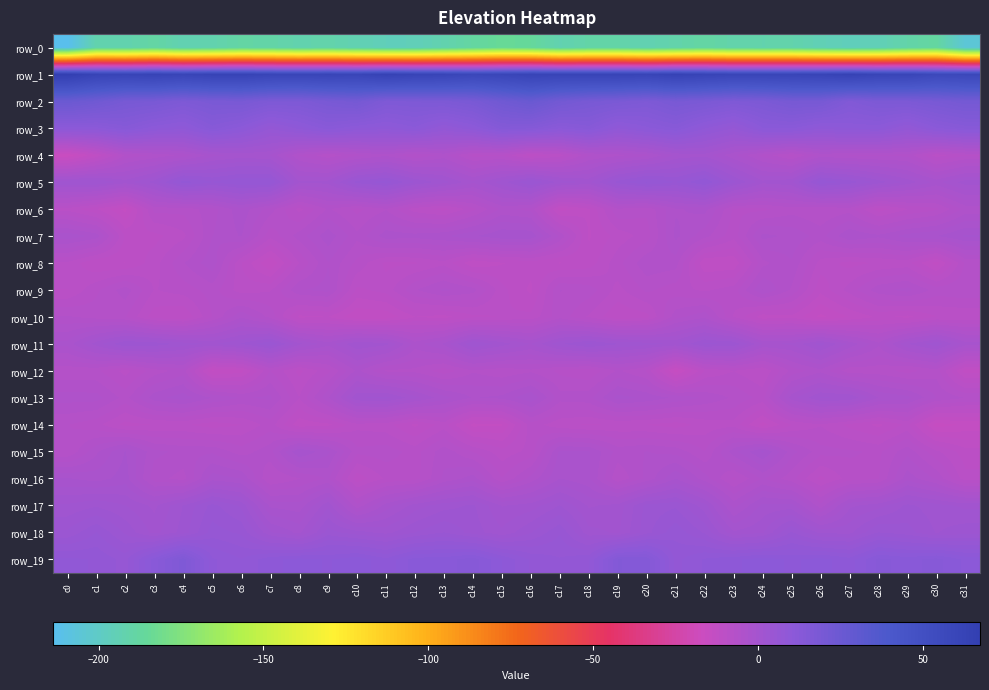

Reading right to left, transcribe all the data shown in this chart.

row_0: c31=-205.9	c30=-187.8	c29=-190.5	c28=-195.3	c27=-196.6	c26=-194.7	c25=-191.6	c24=-191.7	c23=-191.3	c22=-188.5	c21=-191.1	c20=-193.5	c19=-190.4	c18=-190.3	c17=-193.0	c16=-186.1	c15=-184.4	c14=-188.2	c13=-192.4	c12=-196.1	c11=-196.2	c10=-193.7	c9=-191.1	c8=-192.1	c7=-190.1	c6=-189.1	c5=-192.2	c4=-193.7	c3=-188.6	c2=-192.7	c1=-192.0	c0=-213.7
row_1: c31=58.0	c30=57.3	c29=60.8	c28=61.1	c27=63.9	c26=61.7	c25=60.9	c24=60.9	c23=60.7	c22=62.0	c21=63.7	c20=61.1	c19=62.1	c18=61.7	c17=61.5	c16=62.0	c15=60.0	c14=58.7	c13=61.2	c12=62.2	c11=64.0	c10=60.5	c9=61.2	c8=60.5	c7=61.0	c6=63.1	c5=62.7	c4=60.9	c3=62.5	c2=61.3	c1=62.2	c0=67.4
row_2: c31=21.1	c30=19.3	c29=17.9	c28=17.7	c27=15.6	c26=20.0	c25=20.2	c24=17.7	c23=16.7	c22=18.4	c21=19.4	c20=17.0	c19=18.4	c18=19.6	c17=21.8	c16=26.0	c15=23.2	c14=19.2	c13=17.6	c12=17.1	c11=16.6	c10=20.8	c9=19.2	c8=17.1	c7=17.1	c6=19.3	c5=18.6	c4=17.1	c3=19.2	c2=19.9	c1=23.3	c0=25.6
row_3: c31=12.8	c30=11.2	c29=7.8	c28=10.6	c27=10.4	c26=9.4	c25=11.6	c24=11.2	c23=7.0	c22=9.3	c21=12.6	c20=11.1	c19=9.2	c18=13.0	c17=11.5	c16=13.8	c15=14.1	c14=10.2	c13=7.9	c12=11.1	c11=9.6	c10=10.4	c9=12.0	c8=9.6	c7=7.1	c6=10.8	c5=13.0	c4=9.5	c3=10.6	c2=13.0	c1=10.9	c0=11.0
row_4: c31=-7.4	c30=-9.0	c29=-5.5	c28=-5.4	c27=-5.2	c26=-4.7	c25=-7.6	c24=-5.5	c23=-2.7	c22=-0.0	c21=-0.4	c20=-3.3	c19=-4.3	c18=-5.2	c17=-9.0	c16=-10.4	c15=-7.5	c14=-7.8	c13=-4.7	c12=-6.2	c11=-4.4	c10=-5.5	c9=-7.0	c8=-5.2	c7=-0.8	c6=-0.4	c5=-1.1	c4=-3.8	c3=-4.9	c2=-6.0	c1=-11.6	c0=-16.0
row_5: c31=1.0	c30=-1.1	c29=1.1	c28=3.2	c27=5.5	c26=6.8	c25=1.3	c24=0.7	c23=4.0	c22=8.2	c21=5.9	c20=7.2	c19=5.2	c18=1.2	c17=2.2	c16=4.9	c15=2.2	c14=-0.5	c13=2.0	c12=3.7	c11=6.6	c10=5.3	c9=0.8	c8=0.5	c7=7.1	c6=7.1	c5=6.0	c4=7.6	c3=3.1	c2=1.0	c1=2.8	c0=2.5
row_6: c31=-4.7	c30=-7.5	c29=-8.5	c28=-10.2	c27=-6.7	c26=-7.3	c25=-6.7	c24=-7.6	c23=-7.5	c22=-3.6	c21=-4.2	c20=-7.0	c19=-6.3	c18=-10.7	c17=-12.3	c16=-5.5	c15=-4.8	c14=-7.7	c13=-10.0	c12=-9.0	c11=-6.3	c10=-7.6	c9=-6.0	c8=-8.8	c7=-5.7	c6=-3.3	c5=-5.6	c4=-6.9	c3=-6.9	c2=-13.2	c1=-10.6	c0=-8.8
row_7: c31=-0.5	c30=-1.8	c29=-2.4	c28=-3.7	c27=-3.0	c26=-5.6	c25=-4.3	c24=-3.7	c23=-8.0	c22=-5.8	c21=-3.7	c20=-7.8	c19=-9.1	c18=-10.7	c17=-5.2	c16=-0.9	c15=-0.8	c14=-2.0	c13=-3.1	c12=-3.5	c11=-3.4	c10=-5.9	c9=-3.3	c8=-5.7	c7=-8.0	c6=-3.9	c5=-5.1	c4=-8.7	c3=-9.9	c2=-9.6	c1=-3.3	c0=-2.1
row_8: c31=-7.1	c30=-12.2	c29=-9.1	c28=-9.4	c27=-9.9	c26=-8.9	c25=-5.2	c24=-6.5	c23=-11.5	c22=-11.7	c21=-5.7	c20=-5.3	c19=-7.7	c18=-10.2	c17=-10.7	c16=-10.1	c15=-10.7	c14=-11.5	c13=-8.7	c12=-9.6	c11=-9.8	c10=-7.6	c9=-5.1	c8=-8.4	c7=-12.8	c6=-9.4	c5=-4.3	c4=-6.3	c3=-8.9	c2=-10.6	c1=-10.6	c0=-8.6
row_9: c31=-6.3	c30=-6.7	c29=-4.7	c28=-5.5	c27=-7.9	c26=-10.2	c25=-6.4	c24=-3.9	c23=-7.8	c22=-8.6	c21=-7.9	c20=-7.1	c19=-8.8	c18=-6.7	c17=-6.1	c16=-10.8	c15=-9.1	c14=-5.7	c13=-4.8	c12=-6.3	c11=-9.0	c10=-9.7	c9=-4.7	c8=-5.2	c7=-8.5	c6=-9.0	c5=-6.8	c4=-7.9	c3=-8.5	c2=-5.6	c1=-7.5	c0=-9.5
row_10: c31=-9.4	c30=-9.5	c29=-10.9	c28=-10.4	c27=-11.7	c26=-13.1	c25=-10.9	c24=-11.3	c23=-8.5	c22=-4.3	c21=-5.5	c20=-9.9	c19=-10.5	c18=-8.6	c17=-6.6	c16=-9.2	c15=-9.4	c14=-9.8	c13=-11.0	c12=-10.6	c11=-12.5	c10=-12.7	c9=-10.6	c8=-10.9	c7=-6.5	c6=-4.1	c5=-7.3	c4=-10.6	c3=-10.1	c2=-7.3	c1=-6.6	c0=-6.0
row_11: c31=-1.2	c30=2.3	c29=0.4	c28=-3.7	c27=-1.0	c26=2.0	c25=-0.5	c24=-0.7	c23=3.6	c22=4.0	c21=1.3	c20=2.0	c19=2.7	c18=4.0	c17=2.4	c16=-0.7	c15=1.0	c14=2.7	c13=-1.6	c12=-3.4	c11=0.8	c10=1.5	c9=-1.4	c8=0.7	c7=4.7	c6=2.7	c5=1.3	c4=2.1	c3=3.4	c2=3.7	c1=1.0	c0=-2.5
row_12: c31=-12.3	c30=-6.7	c29=-7.7	c28=-6.8	c27=-6.9	c26=-4.4	c25=-5.8	c24=-9.5	c23=-8.4	c22=-9.5	c21=-14.5	c20=-7.5	c19=-6.0	c18=-8.3	c17=-7.6	c16=-6.4	c15=-7.1	c14=-6.3	c13=-7.9	c12=-6.5	c11=-6.4	c10=-3.7	c9=-7.6	c8=-9.8	c7=-7.3	c6=-12.2	c5=-13.0	c4=-5.7	c3=-6.8	c2=-8.8	c1=-7.1	c0=-7.0
row_13: c31=-6.2	c30=-5.1	c29=-2.6	c28=-1.8	c27=1.4	c26=1.6	c25=-1.2	c24=-7.7	c23=-6.4	c22=-5.3	c21=-4.2	c20=-3.1	c19=-2.5	c18=-5.4	c17=-5.7	c16=-1.9	c15=-3.7	c14=-4.1	c13=-2.5	c12=-0.4	c11=1.9	c10=1.4	c9=-4.2	c8=-8.4	c7=-4.8	c6=-5.2	c5=-4.0	c4=-2.3	c3=-3.3	c2=-6.6	c1=-4.6	c0=-4.6
row_14: c31=-13.7	c30=-14.5	c29=-9.2	c28=-10.9	c27=-9.8	c26=-8.5	c25=-9.5	c24=-12.2	c23=-8.8	c22=-9.1	c21=-10.0	c20=-9.5	c19=-9.4	c18=-9.7	c17=-9.2	c16=-7.8	c15=-12.9	c14=-13.2	c13=-8.9	c12=-10.9	c11=-9.1	c10=-8.7	c9=-10.9	c8=-11.4	c7=-7.9	c6=-9.5	c5=-10.1	c4=-9.3	c3=-9.5	c2=-9.9	c1=-8.0	c0=-7.2
row_15: c31=-10.1	c30=-8.1	c29=-5.5	c28=-7.5	c27=-7.1	c26=-6.9	c25=-4.6	c24=-0.5	c23=-3.3	c22=-7.3	c21=-5.5	c20=-5.1	c19=-5.5	c18=-2.8	c17=-2.6	c16=-8.0	c15=-9.1	c14=-7.3	c13=-5.5	c12=-7.8	c11=-6.7	c10=-7.0	c9=-2.6	c8=-0.6	c7=-5.5	c6=-6.7	c5=-5.3	c4=-5.4	c3=-4.8	c2=-1.7	c1=-4.2	c0=-7.3
row_16: c31=-9.1	c30=-5.3	c29=-3.3	c28=-7.4	c27=-7.9	c26=-9.8	c25=-6.9	c24=-5.0	c23=-7.6	c22=-4.6	c21=-1.8	c20=-4.8	c19=-7.1	c18=-2.7	c17=-1.8	c16=-4.7	c15=-7.3	c14=-3.5	c13=-4.9	c12=-7.8	c11=-8.2	c10=-10.2	c9=-4.9	c8=-6.3	c7=-7.4	c6=-2.9	c5=-2.3	c4=-6.7	c3=-5.7	c2=-1.3	c1=-2.3	c0=-1.7
row_17: c31=1.2	c30=1.9	c29=2.9	c28=1.0	c27=0.1	c26=-4.7	c25=-0.3	c24=-0.4	c23=-3.3	c22=1.9	c21=4.6	c20=4.1	c19=0.8	c18=0.2	c17=2.6	c16=0.9	c15=0.3	c14=2.8	c13=2.1	c12=0.9	c11=-1.3	c10=-4.8	c9=1.2	c8=-2.5	c7=-2.1	c6=3.5	c5=5.2	c4=2.6	c3=0.1	c2=1.5	c1=2.4	c0=1.7
row_18: c31=3.3	c30=2.5	c29=4.1	c28=4.8	c27=2.3	c26=2.3	c25=5.0	c24=1.3	c23=0.6	c22=4.6	c21=6.6	c20=4.4	c19=1.3	c18=1.9	c17=5.8	c16=3.6	c15=1.7	c14=3.2	c13=4.8	c12=3.7	c11=2.3	c10=3.0	c9=4.2	c8=0.1	c7=1.7	c6=5.7	c5=6.4	c4=3.1	c3=1.1	c2=3.5	c1=5.9	c0=3.9
row_19: c31=11.1	c30=12.9	c29=12.0	c28=12.8	c27=9.6	c26=10.7	c25=10.1	c24=10.9	c23=10.0	c22=9.3	c21=7.7	c20=14.4	c19=14.7	c18=7.9	c17=7.1	c16=7.9	c15=10.3	c14=13.1	c13=11.9	c12=11.9	c11=9.5	c10=11.0	c9=10.1	c8=10.7	c7=9.9	c6=8.1	c5=9.4	c4=16.5	c3=11.9	c2=6.5	c1=8.0	c0=8.4